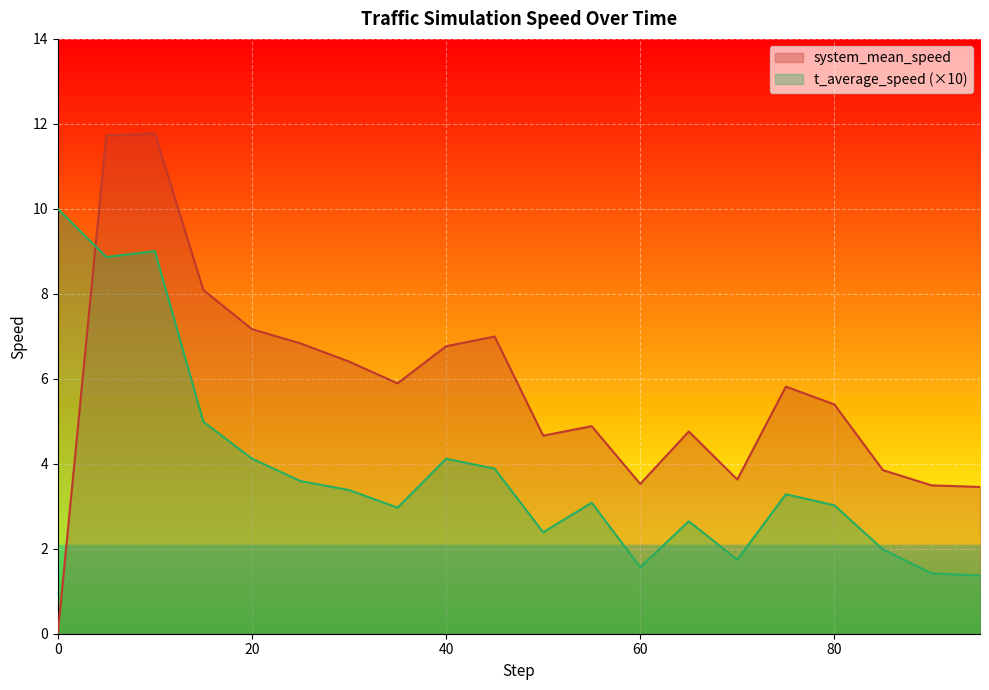

What is the approximate value of system_mean_speed at 90?

3.5